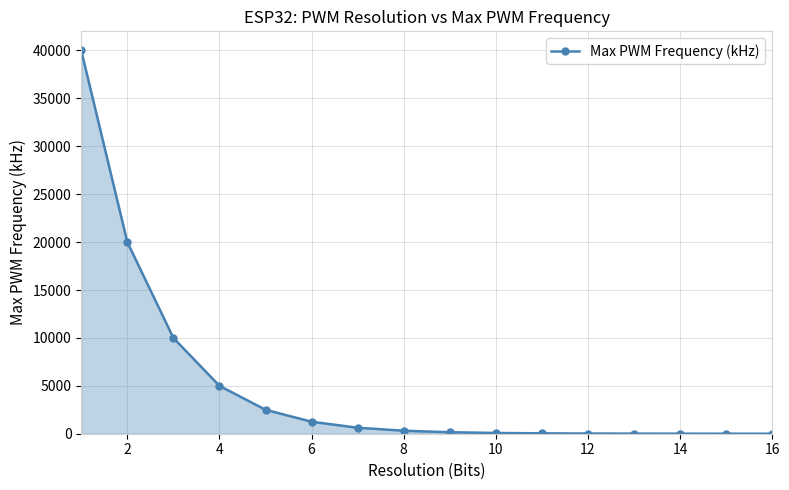

What is the greatest value displayed?

40000.0